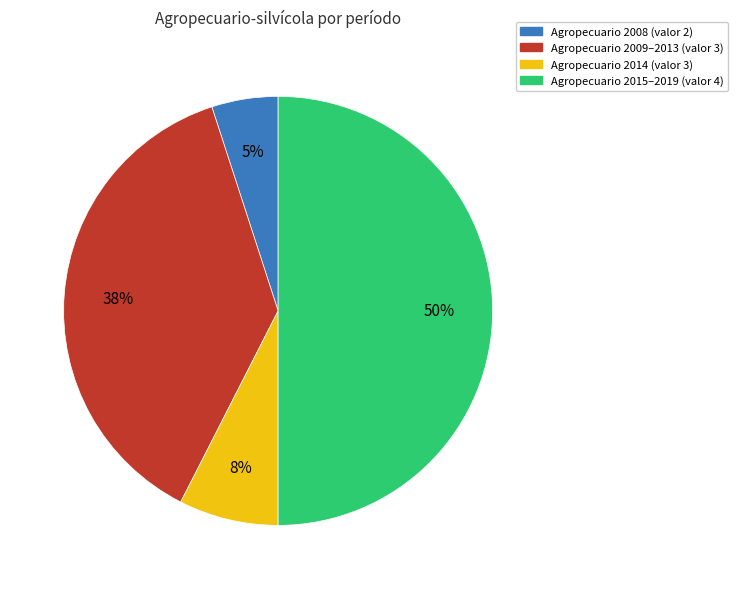

Count the number of slices in the pie.

4